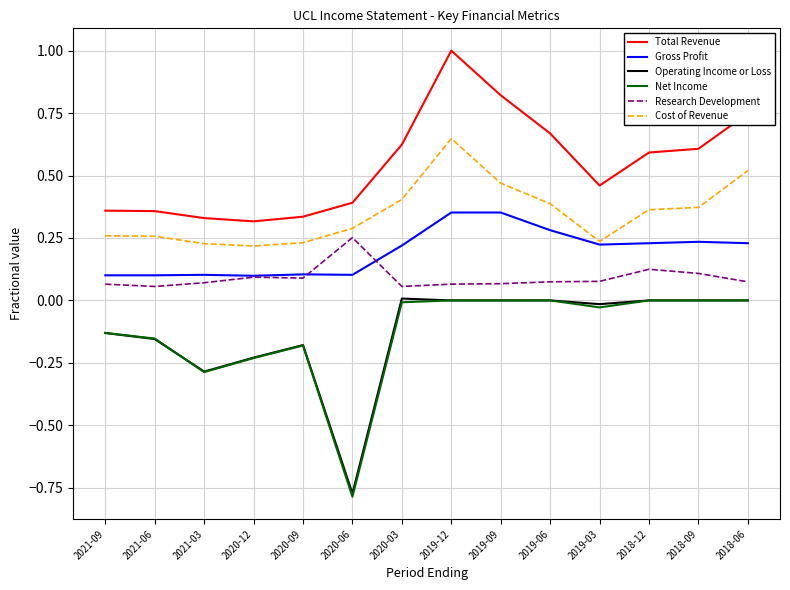

What position from the left is 2021-03?

3